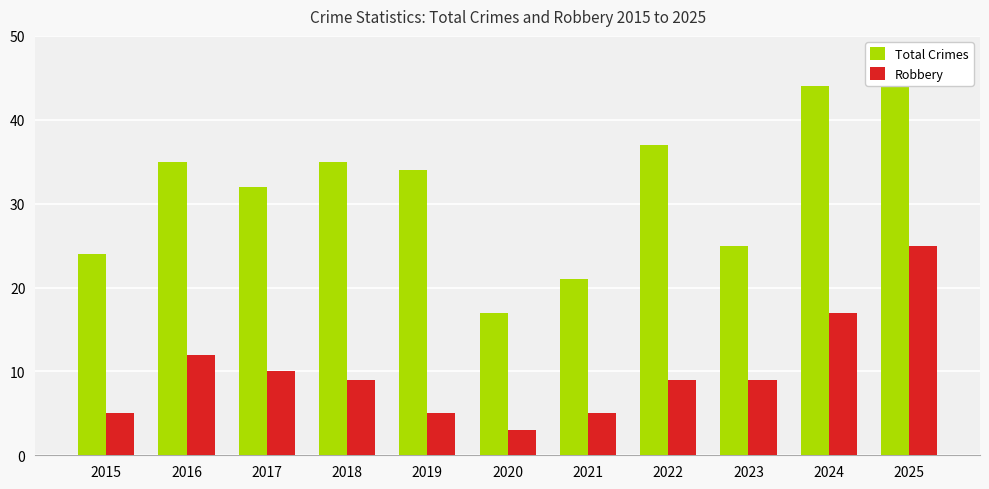

What is the difference between the maximum and minimum values in the Total Crimes series?

27